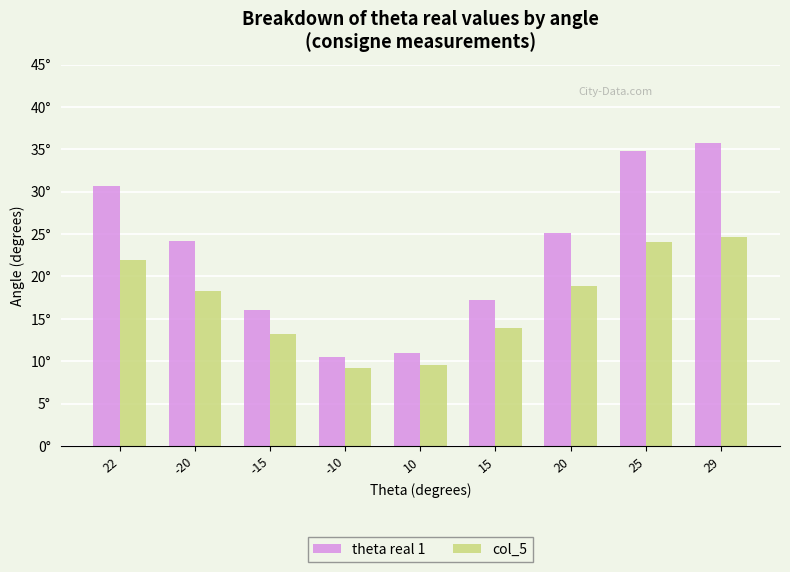

Are the bars grouped side by side (vs. stacked)?

Yes